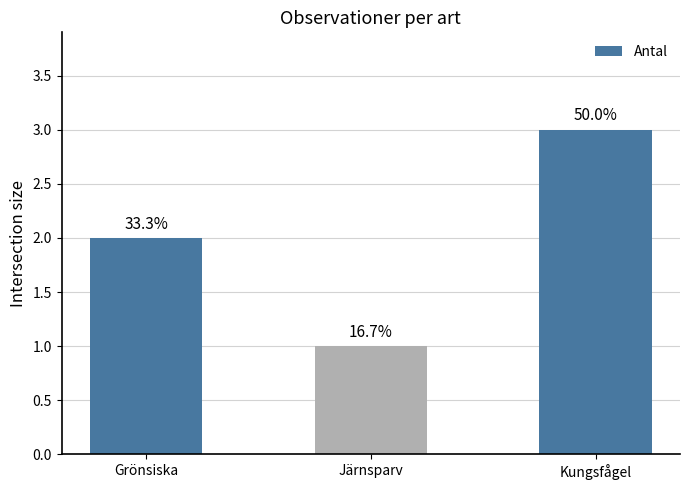

Does the chart contain any negative values?

No